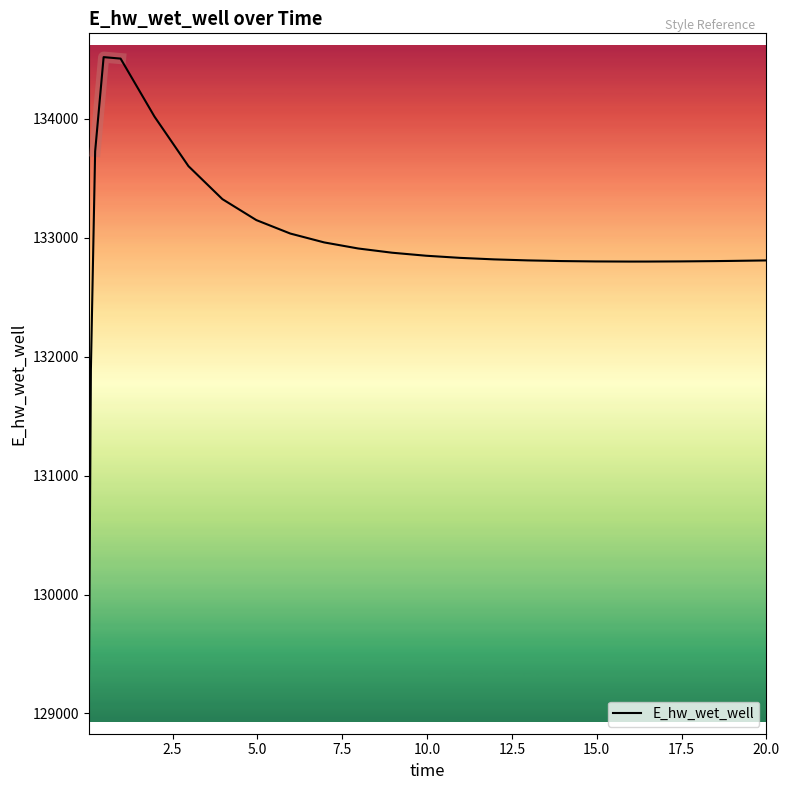

What is the minimum value for E_hw_wet_well?

129029.9